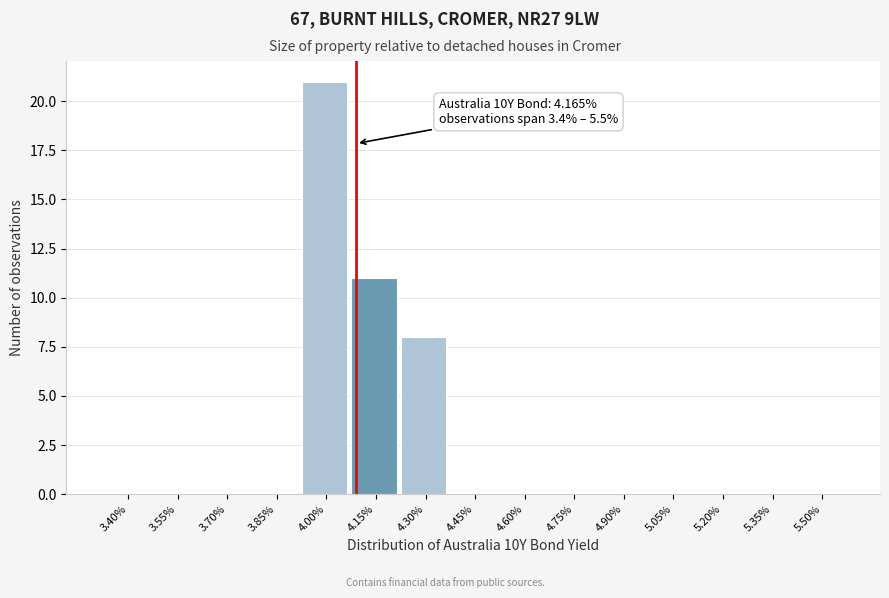

Reading left to right, extract all data points from this chart.

3.40%=0	3.55%=0	3.70%=0	3.85%=0	4.00%=21	4.15%=11	4.30%=8	4.45%=0	4.60%=0	4.75%=0	4.90%=0	5.05%=0	5.20%=0	5.35%=0	5.50%=0